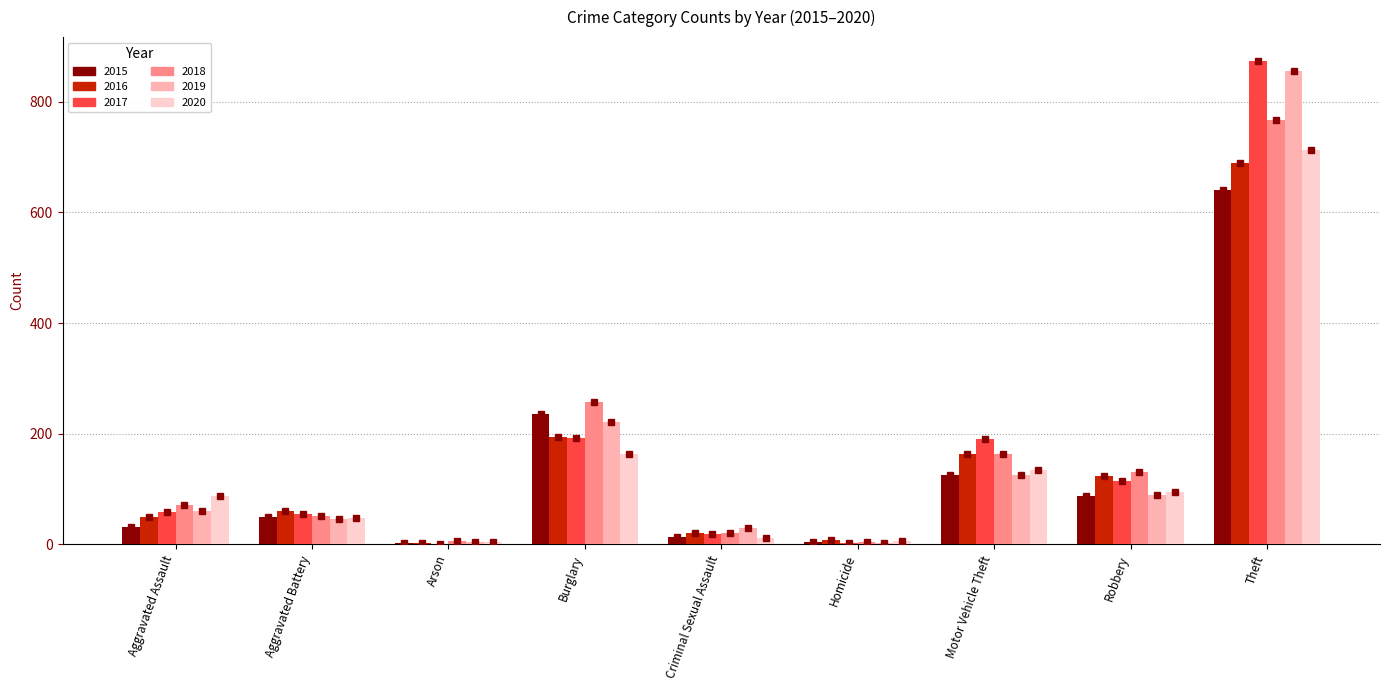

What is the sum of the 2016 values at Arson and Aggravated Battery?

63